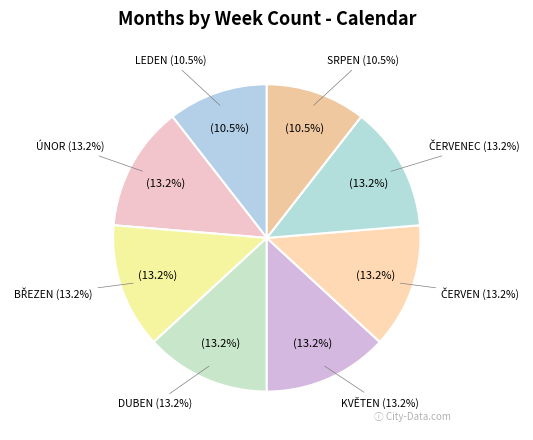

True or false: LEDEN accounts for 1% of the total.

False